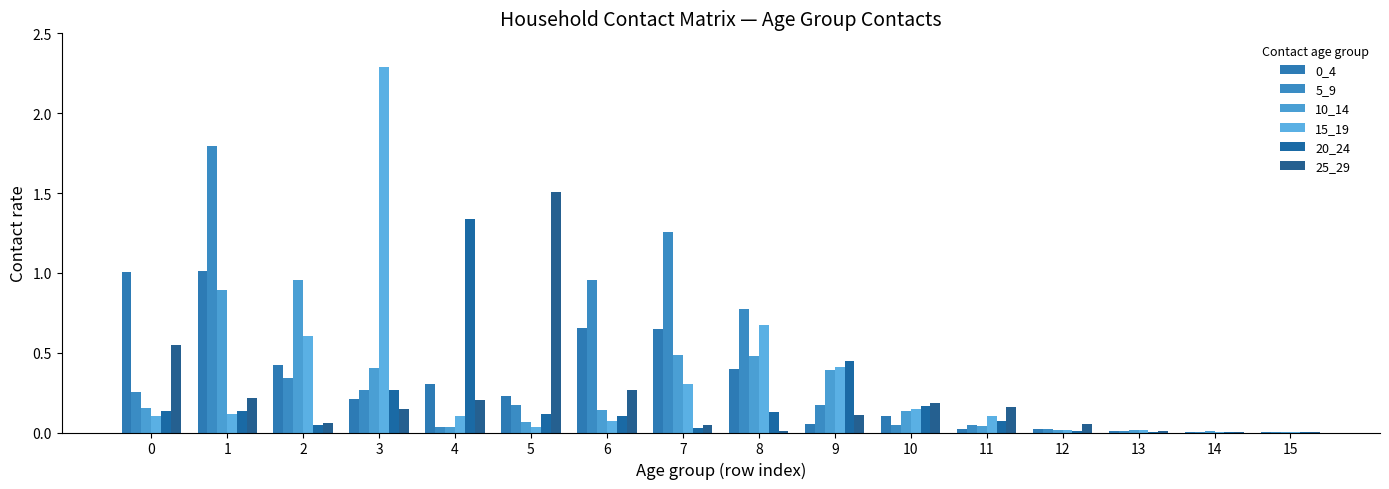

At which category is the sum across all series the highest?

1